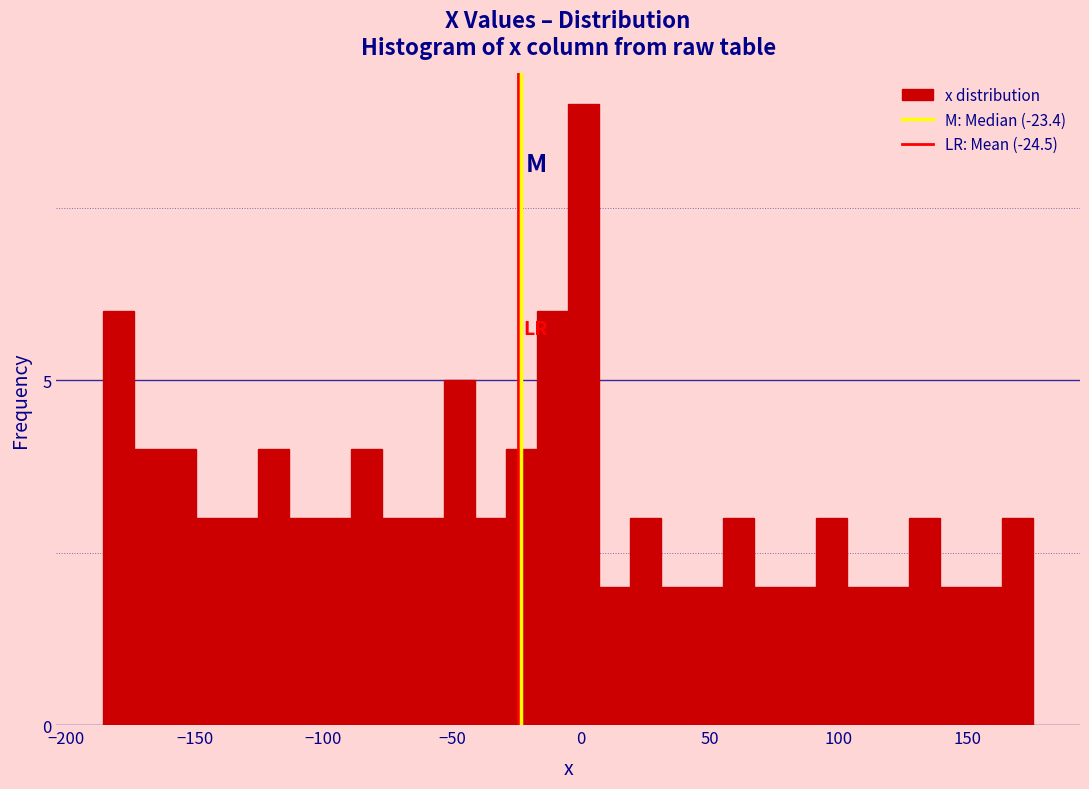

Around what value on the x-axis is the tallest bar? Give the approximate position of its centre, as read against the axis.

0